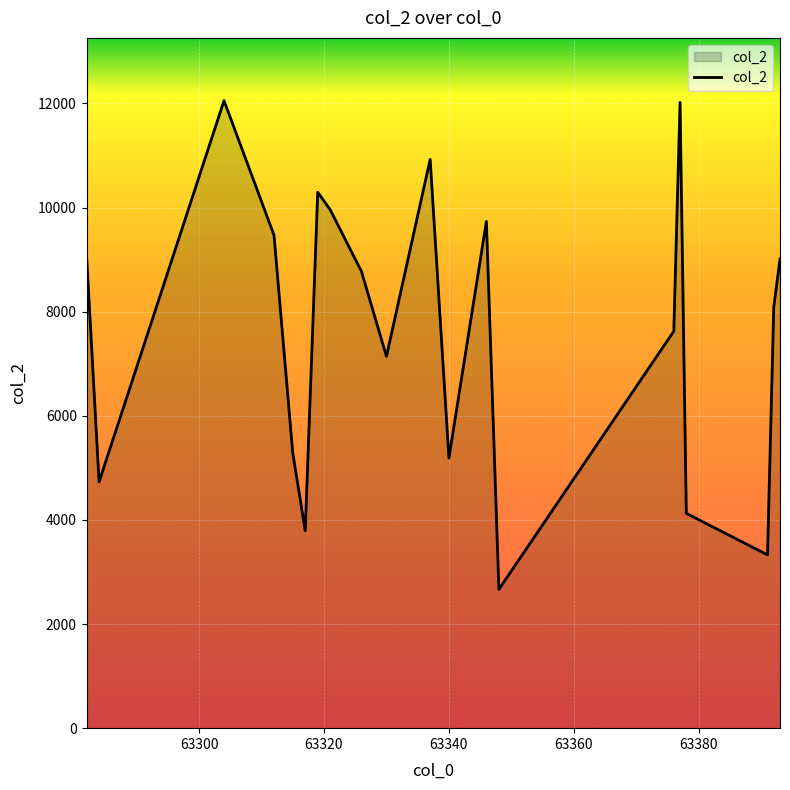

What is the difference between the maximum and minimum values?

9387